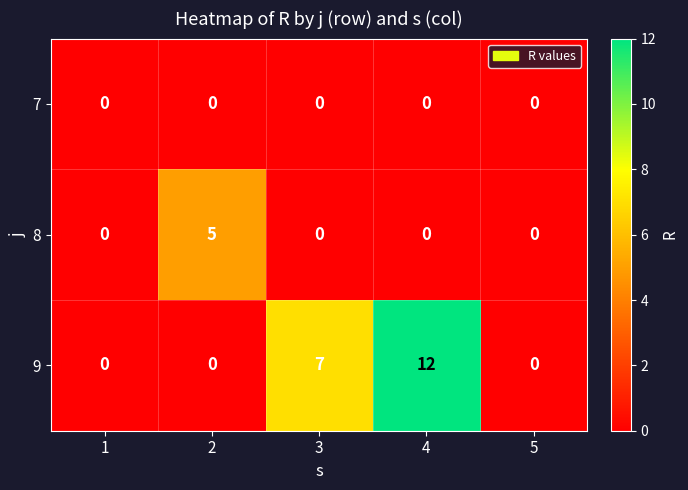

Reading left to right, extract all data points from this chart.

7: 1=0	2=0	3=0	4=0	5=0
8: 1=0	2=5	3=0	4=0	5=0
9: 1=0	2=0	3=7	4=12	5=0